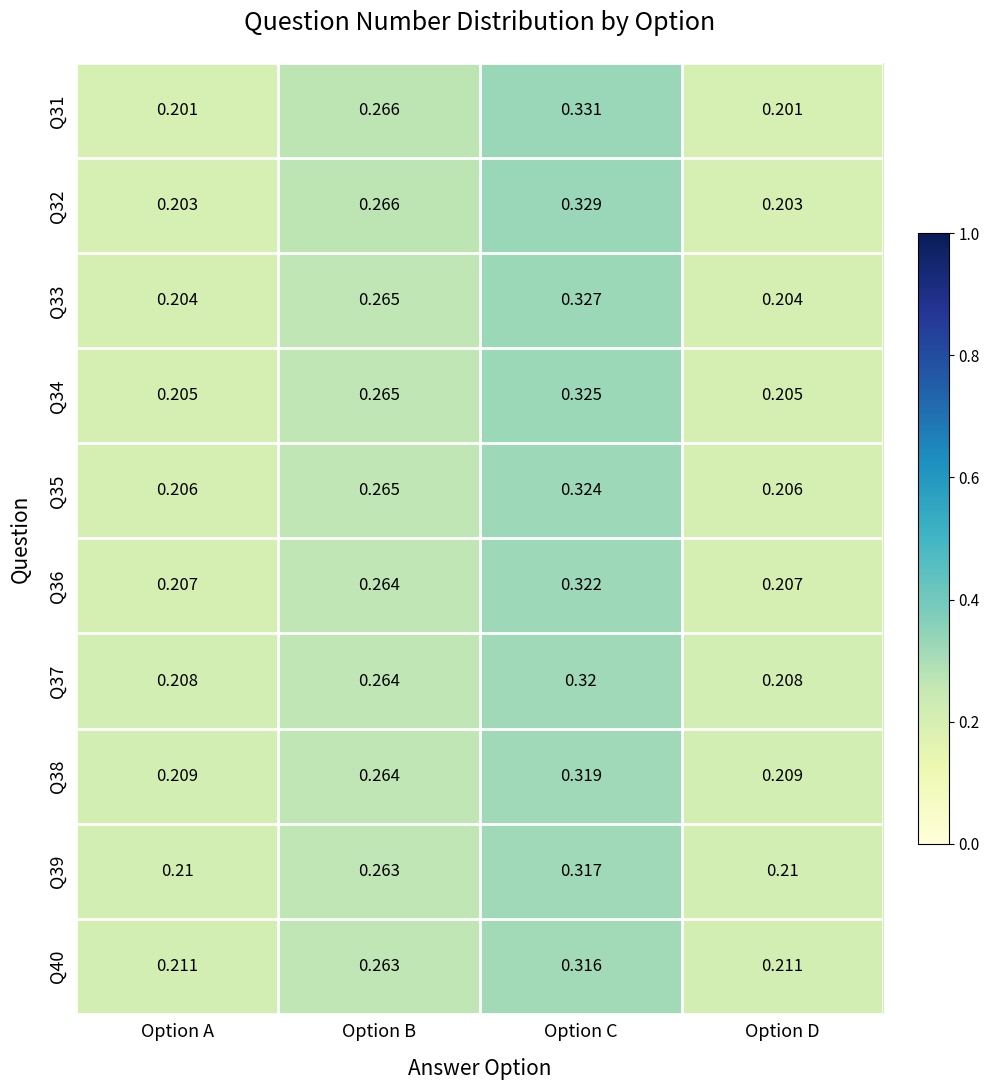

At which label does Q31 reach its peak?

Option C